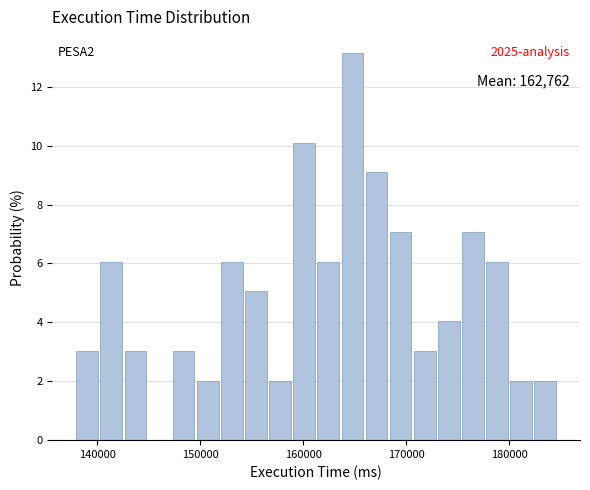

Read against the x-axis, roughly where is the centre of the tallest bar?

165000